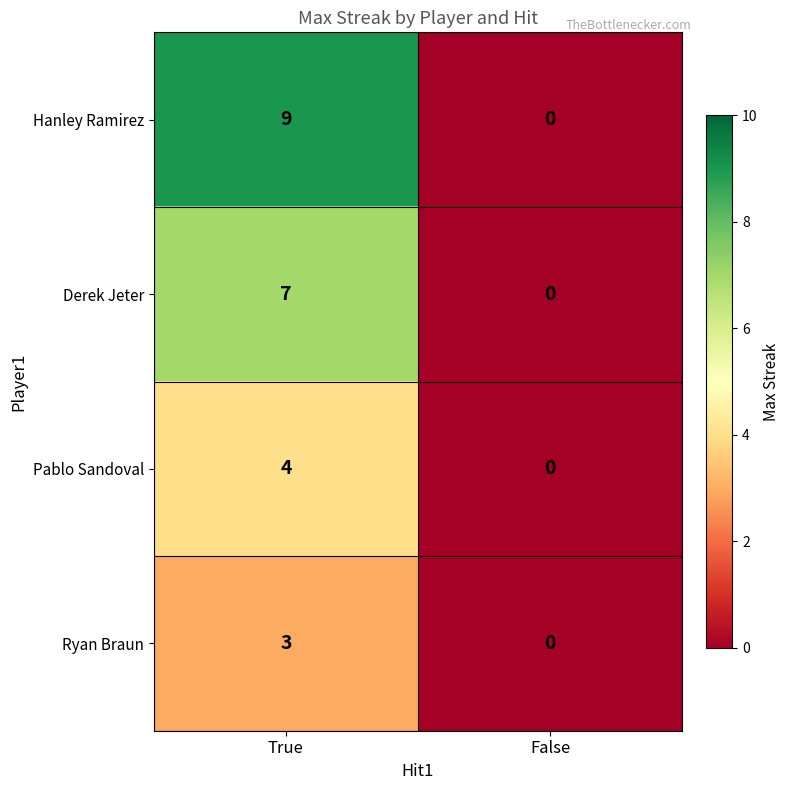

Which category has the lowest value across all series?

False